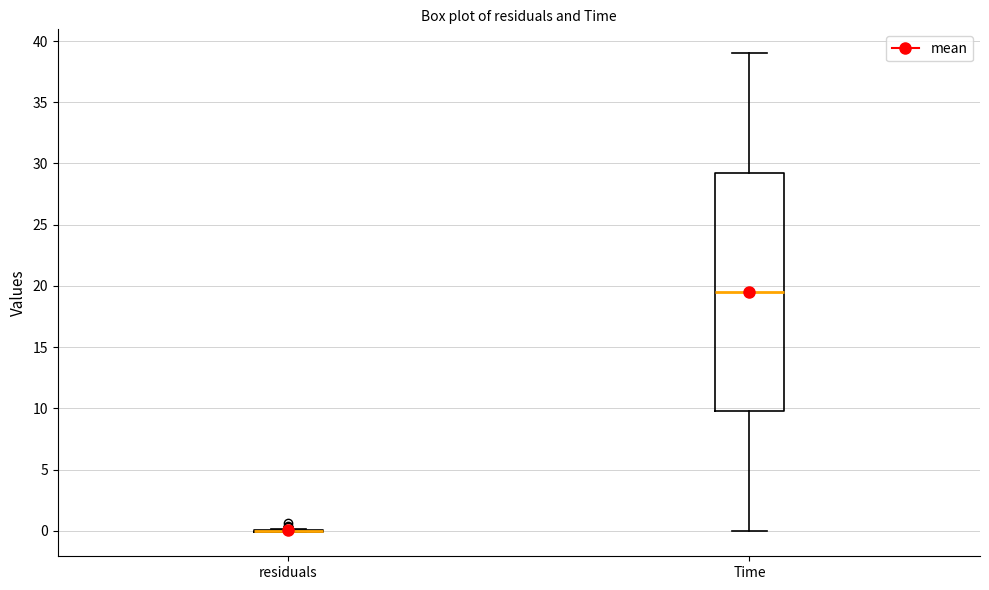

Which box is the tallest, from its lower edge to its upper edge?

Time